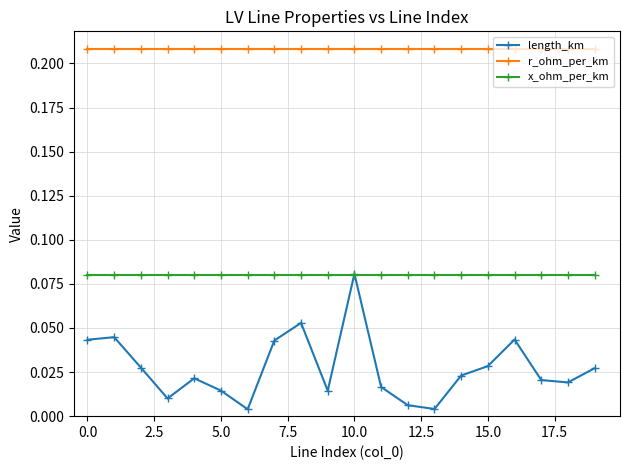

True or false: length_km and r_ohm_per_km intersect in this chart.

False